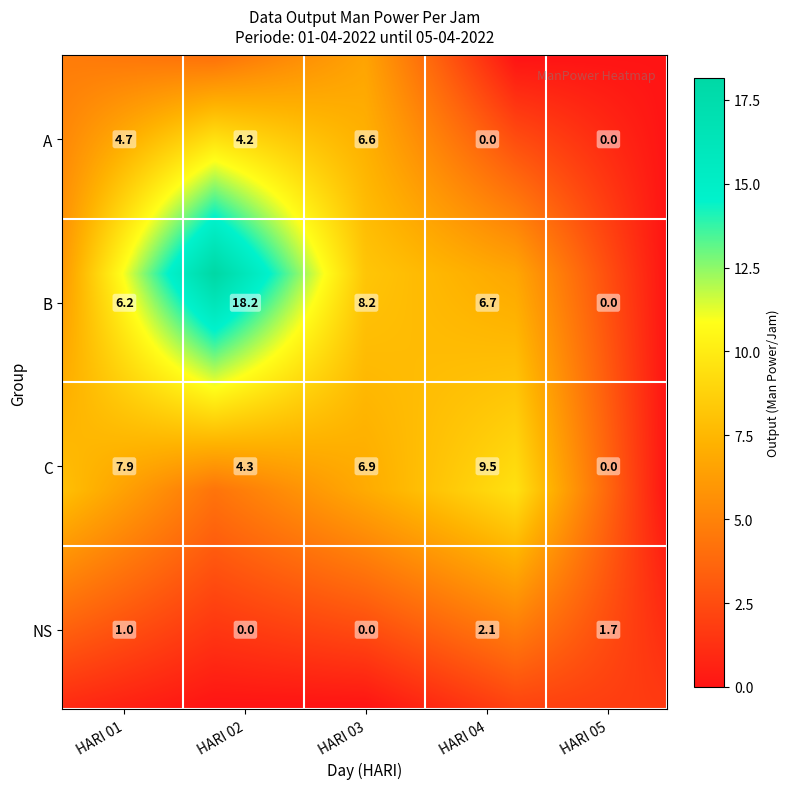

What is the difference between the B values at HARI 04 and HARI 03?

1.5